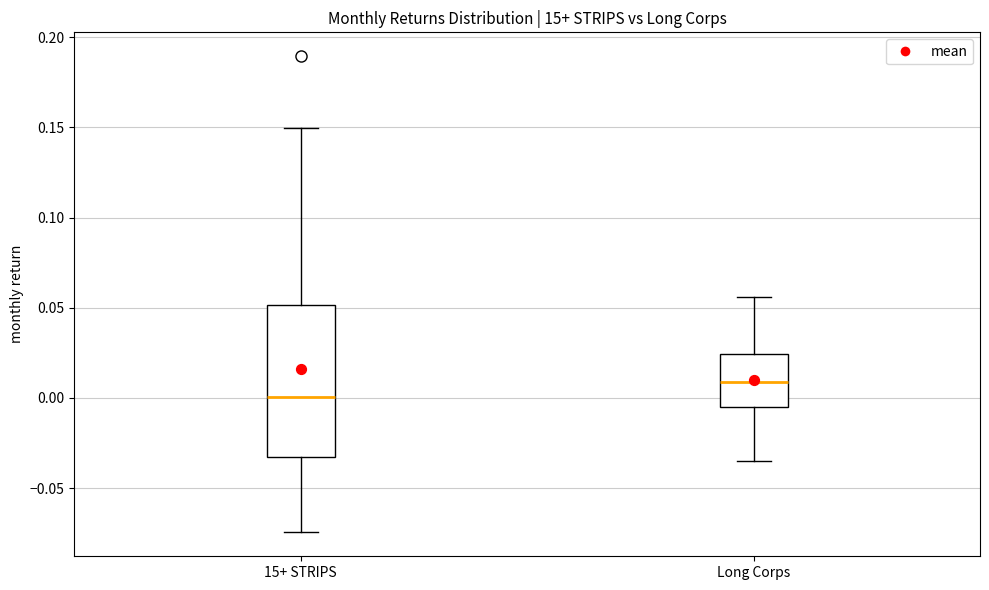

Which box has the lowest median line?

15+ STRIPS